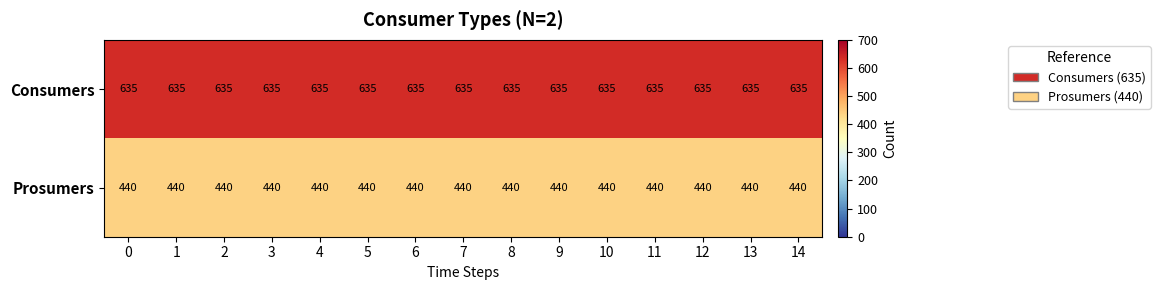

List the series in order of their peak value, lowest first.

Prosumers, Consumers